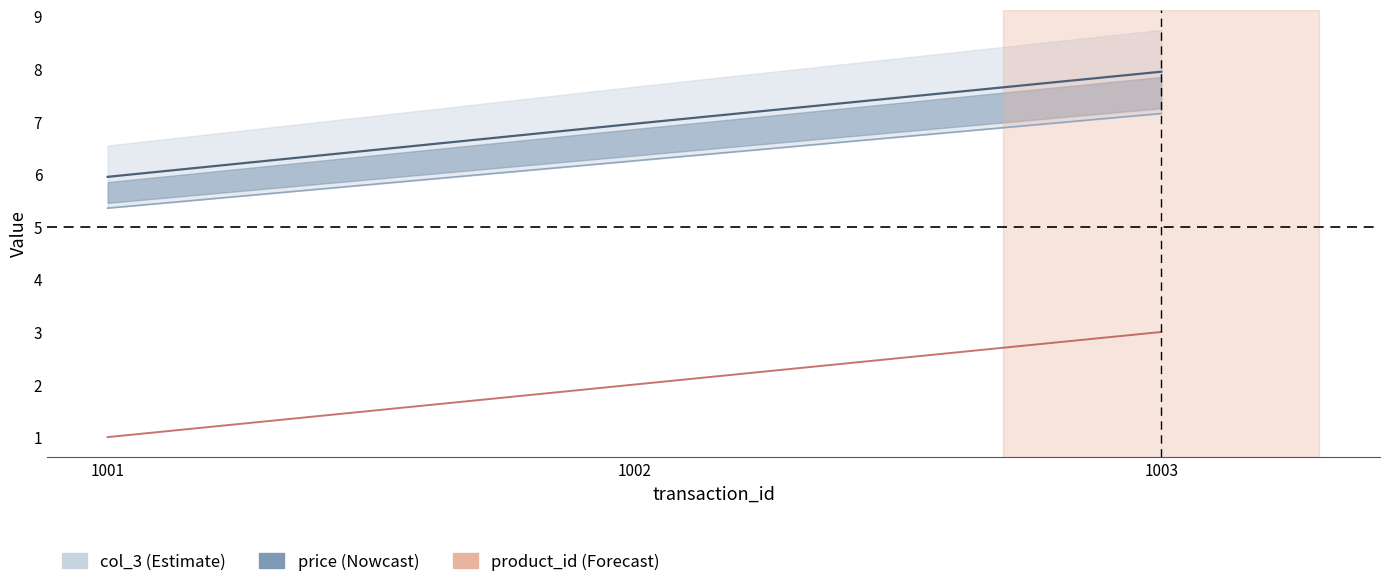

How many distinct data groups are displayed?

3